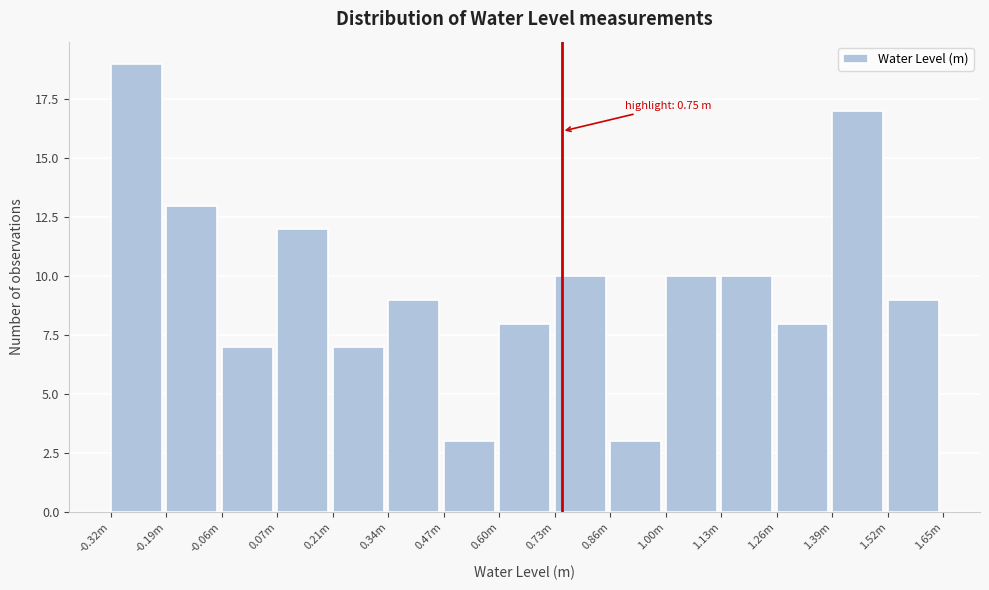

Reading left to right, list all the values displayed in this chart.

-0.32m=19	-0.19m=13	-0.06m=7	0.07m=12	0.21m=7	0.34m=9	0.47m=3	0.60m=8	0.73m=10	0.86m=3	1.00m=10	1.13m=10	1.26m=8	1.39m=17	1.52m=9